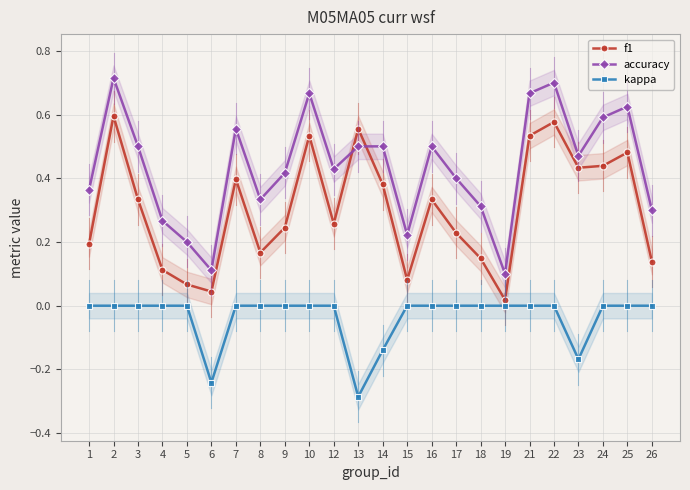

Reading left to right, extract all data points from this chart.

f1: 1=0.2	2=0.6	3=0.3	4=0.1	5=0.1	6=0.0	7=0.4	8=0.2	9=0.2	10=0.5	12=0.3	13=0.6	14=0.4	15=0.1	16=0.3	17=0.2	18=0.1	19=0.0	21=0.5	22=0.6	23=0.4	24=0.4	25=0.5	26=0.1
accuracy: 1=0.4	2=0.7	3=0.5	4=0.3	5=0.2	6=0.1	7=0.6	8=0.3	9=0.4	10=0.7	12=0.4	13=0.5	14=0.5	15=0.2	16=0.5	17=0.4	18=0.3	19=0.1	21=0.7	22=0.7	23=0.5	24=0.6	25=0.6	26=0.3
kappa: 1=0.0	2=0.0	3=0.0	4=0.0	5=0.0	6=-0.2	7=0.0	8=0.0	9=0.0	10=0.0	12=0.0	13=-0.3	14=-0.1	15=0.0	16=0.0	17=0.0	18=0.0	19=0.0	21=0.0	22=0.0	23=-0.2	24=0.0	25=0.0	26=0.0